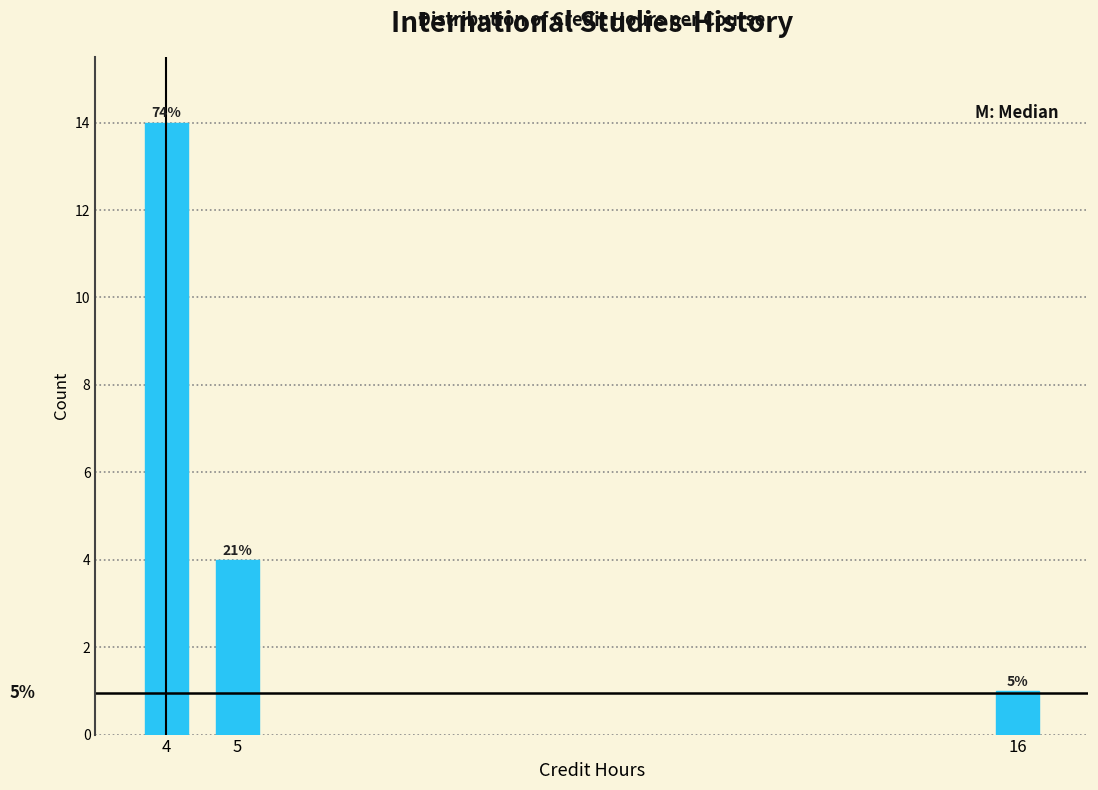

Are the bars horizontal?

No